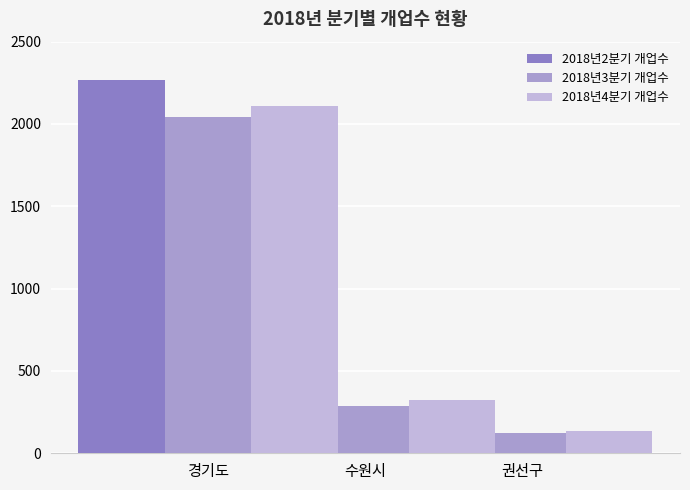

What is the value of the 2018년2분기 개업수 bar at the 1st from the left?

2268